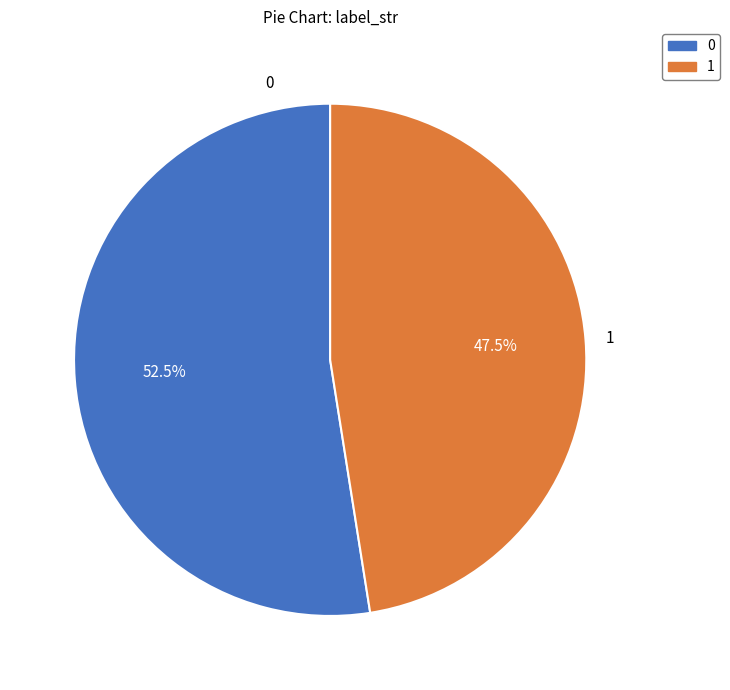

What is the ratio of the value at 1 to the value at 0?

0.9